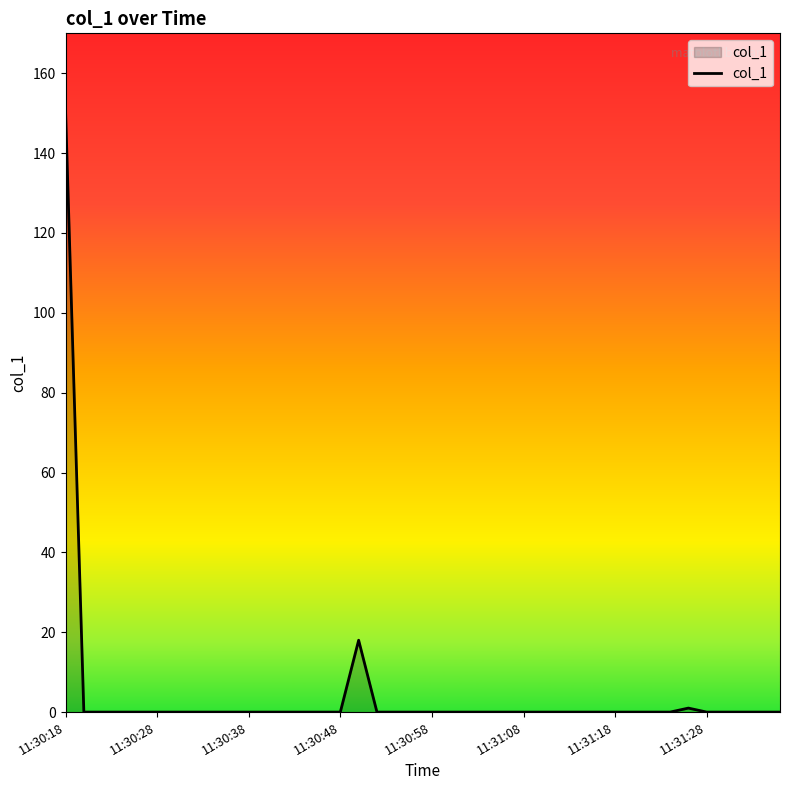

What is the maximum value shown in the chart?

150.8